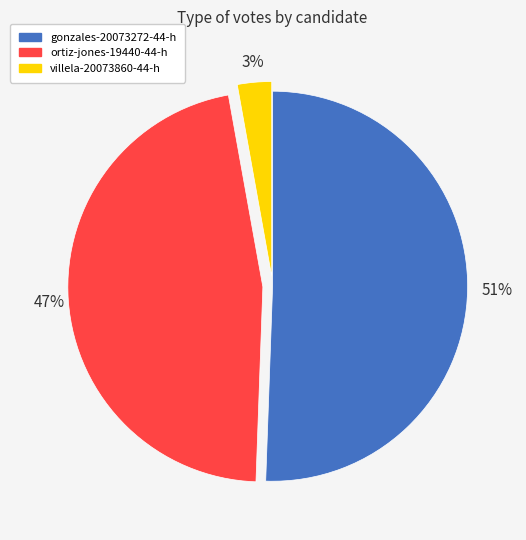

What percentage is the ortiz-jones-19440-44-h slice, to the nearest percent?

47%